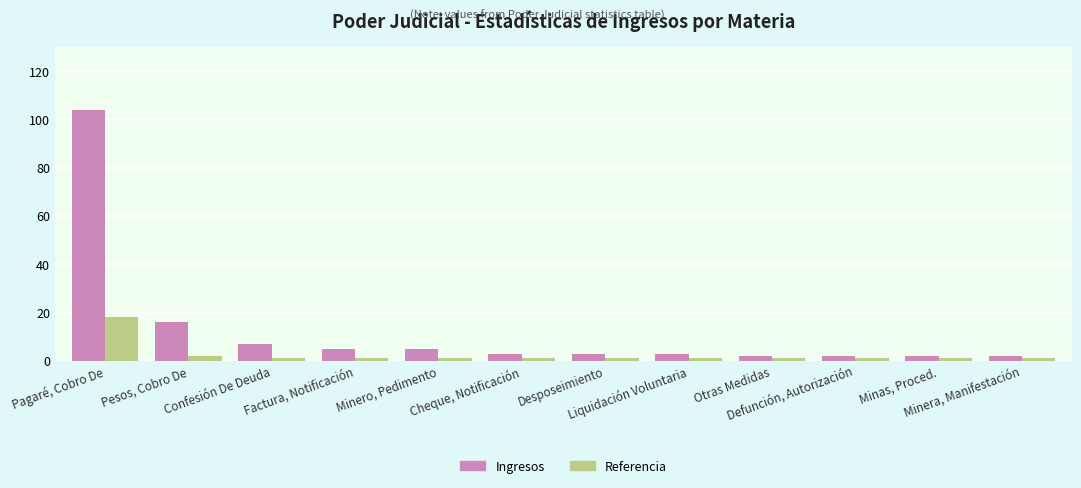

How many groups of bars are there?

12